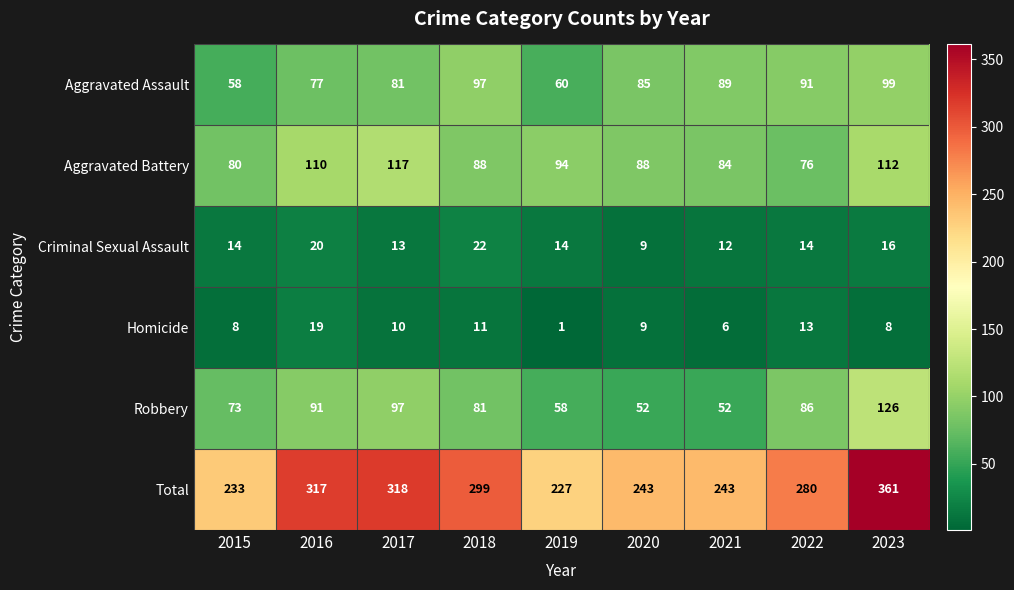

What is the maximum value for Homicide?

19